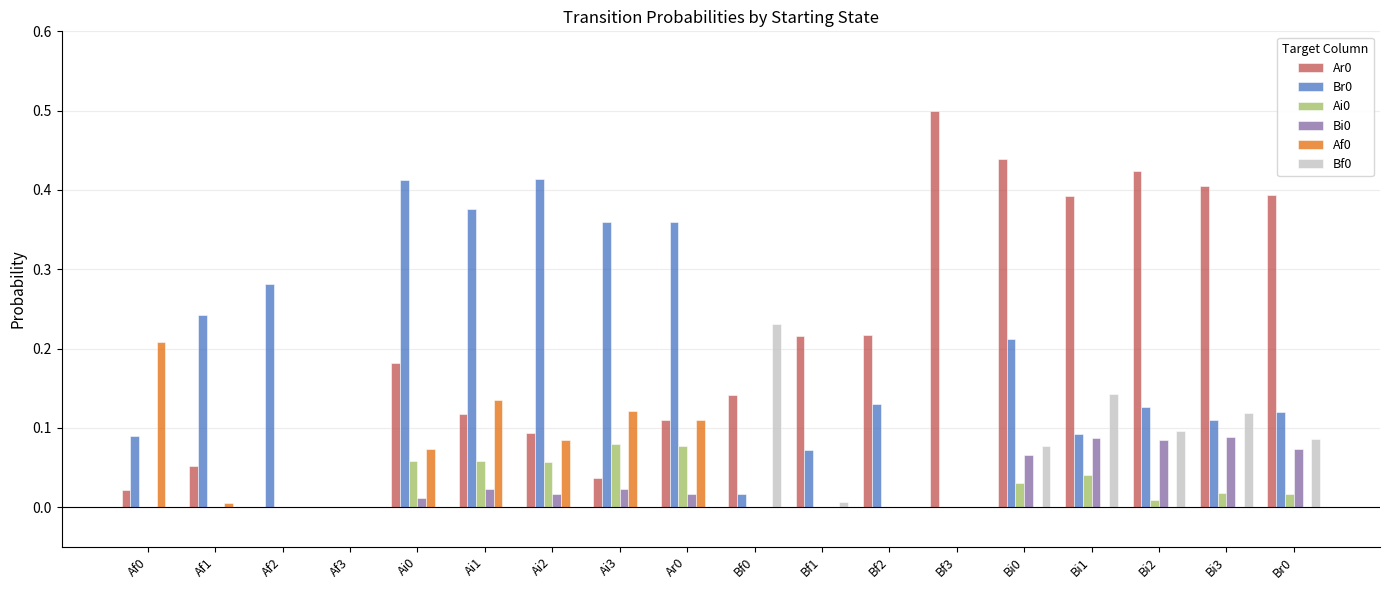

What is the sum of the Ar0 values at Bf3 and Af2?

0.5